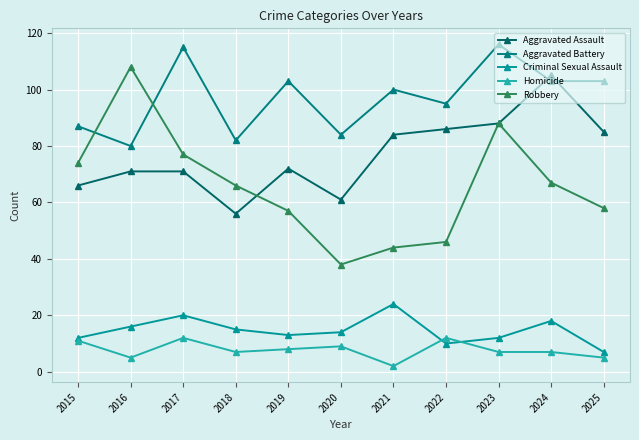

How many intersections are there between Robbery and Aggravated Assault?

1